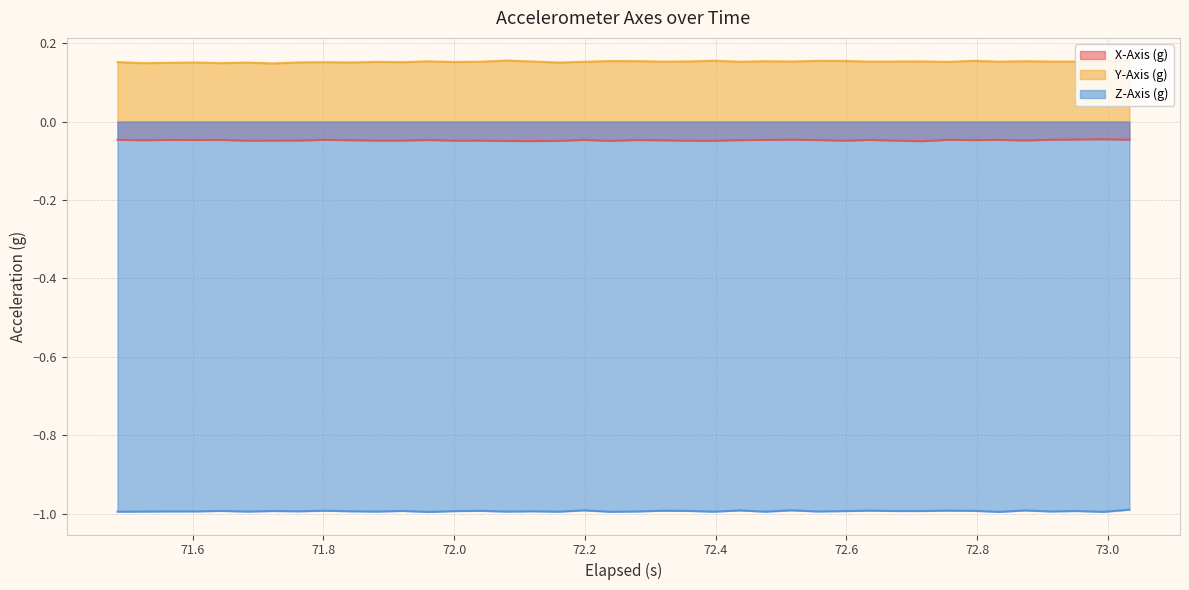

What is the minimum value for Z-Axis (g)?

-1.0